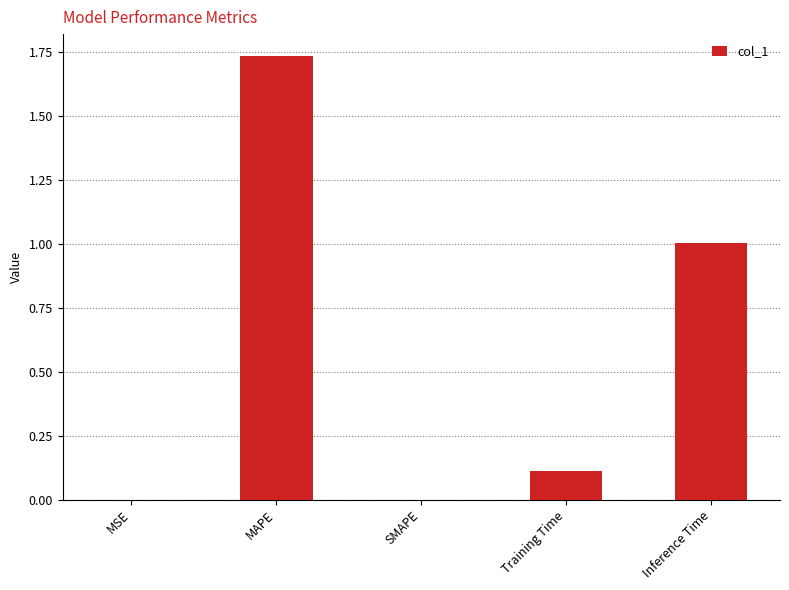

Which category has the highest value across all series?

MAPE